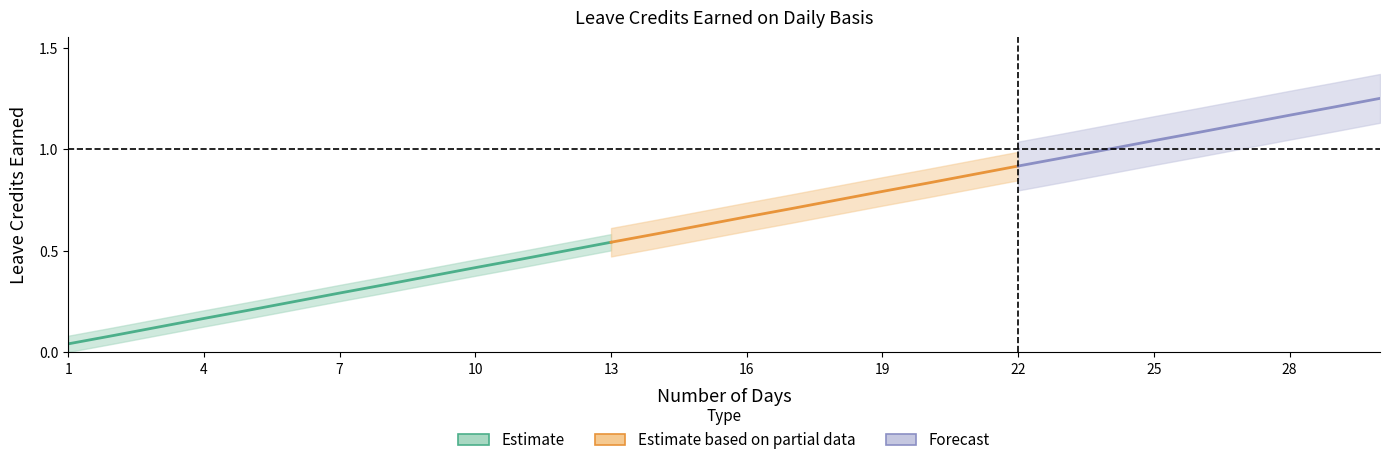

What is the difference between the maximum and minimum values in the SL Earned series?

1.2